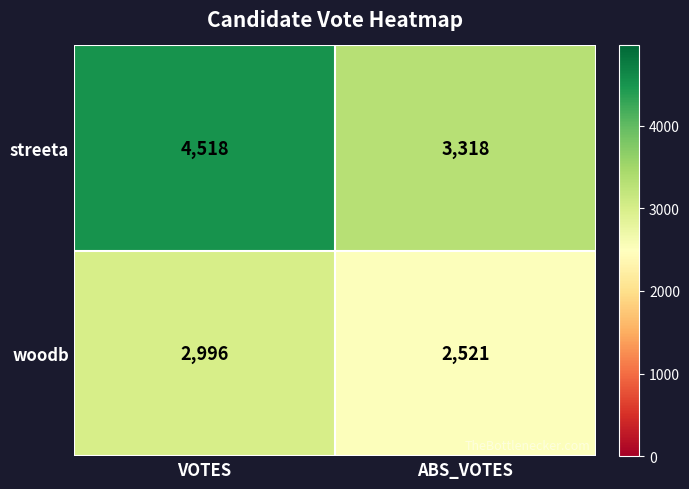

Which label corresponds to the smallest value in the chart?

ABS_VOTES